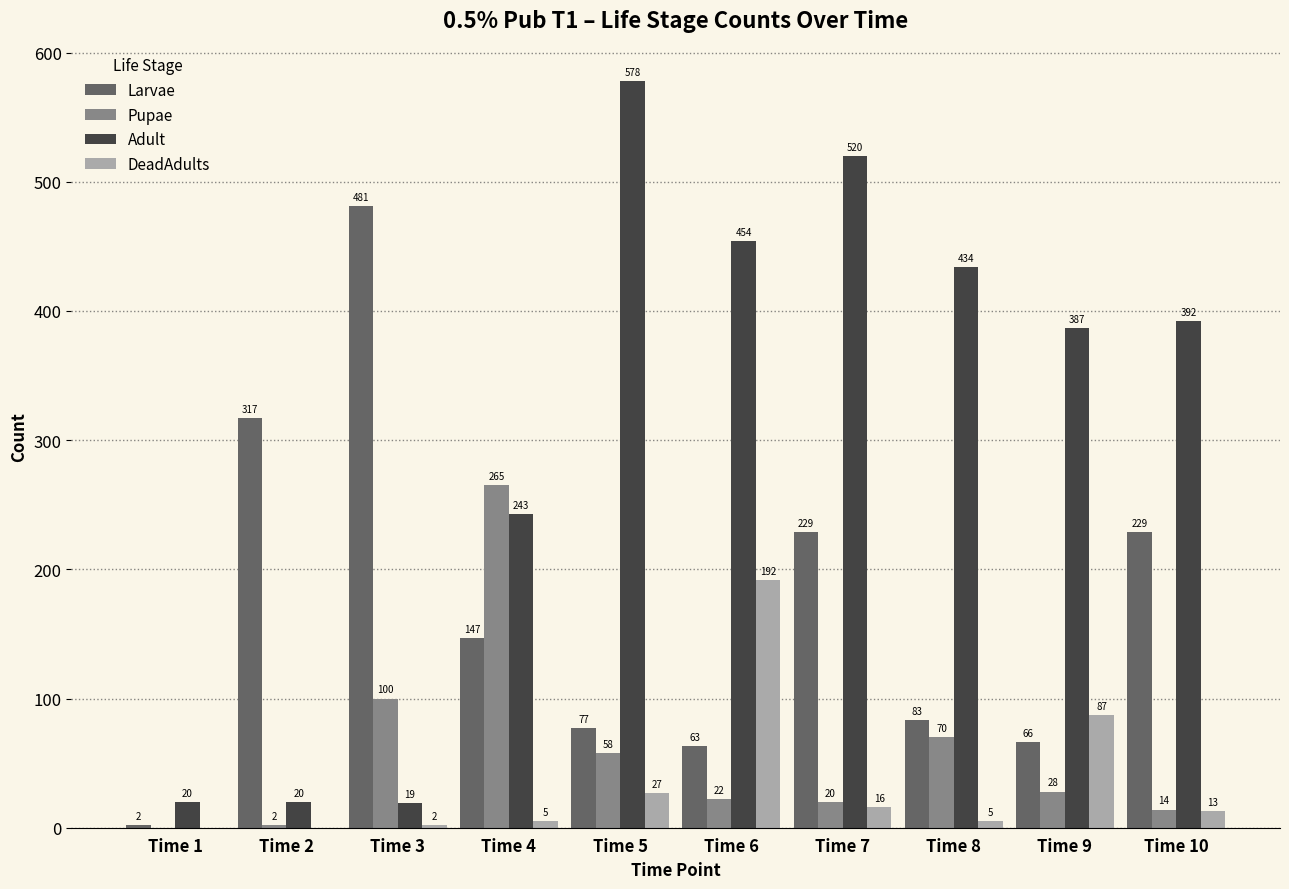

The value of Larvae at Time 7 is 229. True or false?

True